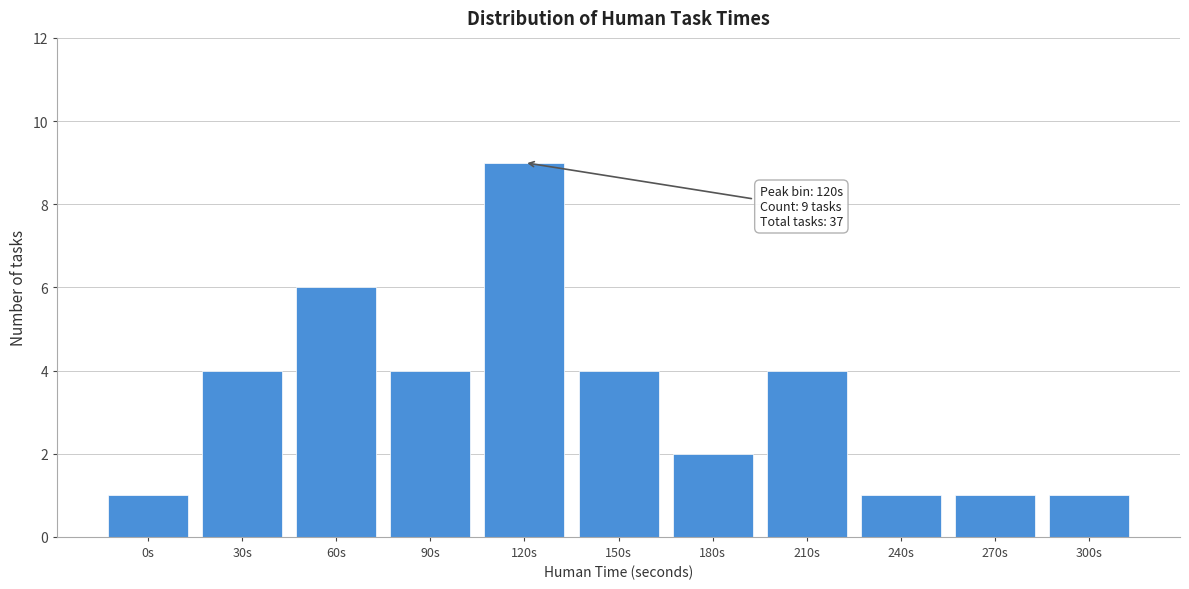

Reading right to left, what are all the values shown in this chart?

300s=1	270s=1	240s=1	210s=4	180s=2	150s=4	120s=9	90s=4	60s=6	30s=4	0s=1